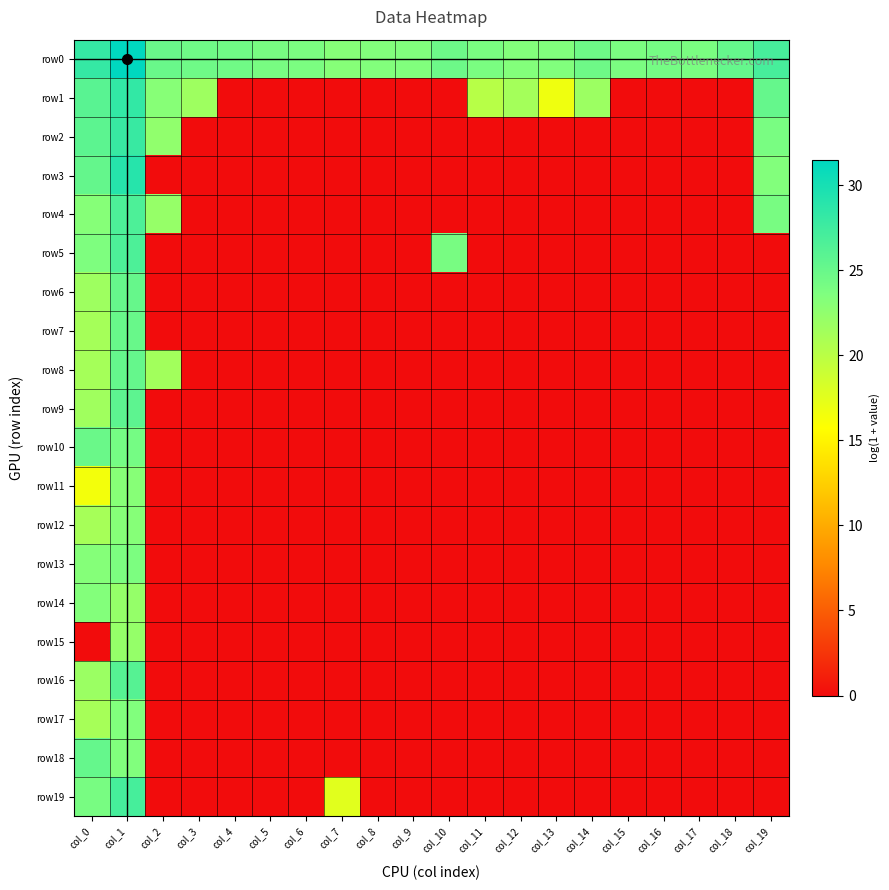

Reading left to right, extract all data points from this chart.

row0: col_0=28.1	col_1=31.4	col_2=24.9	col_3=24.5	col_4=24.5	col_5=24.0	col_6=23.8	col_7=23.1	col_8=23.4	col_9=23.4	col_10=24.7	col_11=23.8	col_12=23.3	col_13=23.5	col_14=24.6	col_15=23.8	col_16=24.1	col_17=23.9	col_18=25.1	col_19=27.0
row1: col_0=25.9	col_1=28.3	col_2=23.1	col_3=21.6	col_4=0.0	col_5=0.0	col_6=0.0	col_7=0.0	col_8=0.0	col_9=0.0	col_10=0.0	col_11=20.1	col_12=21.3	col_13=16.7	col_14=21.8	col_15=0.0	col_16=0.0	col_17=0.0	col_18=0.0	col_19=25.2
row2: col_0=25.7	col_1=27.9	col_2=22.5	col_3=0.0	col_4=0.0	col_5=0.0	col_6=0.0	col_7=0.0	col_8=0.0	col_9=0.0	col_10=0.0	col_11=0.0	col_12=0.0	col_13=0.0	col_14=0.0	col_15=0.0	col_16=0.0	col_17=0.0	col_18=0.0	col_19=23.9
row3: col_0=25.2	col_1=29.0	col_2=0.0	col_3=0.0	col_4=0.0	col_5=0.0	col_6=0.0	col_7=0.0	col_8=0.0	col_9=0.0	col_10=0.0	col_11=0.0	col_12=0.0	col_13=0.0	col_14=0.0	col_15=0.0	col_16=0.0	col_17=0.0	col_18=0.0	col_19=23.4
row4: col_0=23.1	col_1=26.6	col_2=22.2	col_3=0.0	col_4=0.0	col_5=0.0	col_6=0.0	col_7=0.0	col_8=0.0	col_9=0.0	col_10=0.0	col_11=0.0	col_12=0.0	col_13=0.0	col_14=0.0	col_15=0.0	col_16=0.0	col_17=0.0	col_18=0.0	col_19=24.0
row5: col_0=23.6	col_1=26.7	col_2=0.0	col_3=0.0	col_4=0.0	col_5=0.0	col_6=0.0	col_7=0.0	col_8=0.0	col_9=0.0	col_10=24.0	col_11=0.0	col_12=0.0	col_13=0.0	col_14=0.0	col_15=0.0	col_16=0.0	col_17=0.0	col_18=0.0	col_19=0.0
row6: col_0=21.7	col_1=25.1	col_2=0.0	col_3=0.0	col_4=0.0	col_5=0.0	col_6=0.0	col_7=0.0	col_8=0.0	col_9=0.0	col_10=0.0	col_11=0.0	col_12=0.0	col_13=0.0	col_14=0.0	col_15=0.0	col_16=0.0	col_17=0.0	col_18=0.0	col_19=0.0
row7: col_0=21.2	col_1=25.0	col_2=0.0	col_3=0.0	col_4=0.0	col_5=0.0	col_6=0.0	col_7=0.0	col_8=0.0	col_9=0.0	col_10=0.0	col_11=0.0	col_12=0.0	col_13=0.0	col_14=0.0	col_15=0.0	col_16=0.0	col_17=0.0	col_18=0.0	col_19=0.0
row8: col_0=21.2	col_1=25.1	col_2=21.4	col_3=0.0	col_4=0.0	col_5=0.0	col_6=0.0	col_7=0.0	col_8=0.0	col_9=0.0	col_10=0.0	col_11=0.0	col_12=0.0	col_13=0.0	col_14=0.0	col_15=0.0	col_16=0.0	col_17=0.0	col_18=0.0	col_19=0.0
row9: col_0=21.6	col_1=25.7	col_2=0.0	col_3=0.0	col_4=0.0	col_5=0.0	col_6=0.0	col_7=0.0	col_8=0.0	col_9=0.0	col_10=0.0	col_11=0.0	col_12=0.0	col_13=0.0	col_14=0.0	col_15=0.0	col_16=0.0	col_17=0.0	col_18=0.0	col_19=0.0
row10: col_0=24.9	col_1=24.2	col_2=0.0	col_3=0.0	col_4=0.0	col_5=0.0	col_6=0.0	col_7=0.0	col_8=0.0	col_9=0.0	col_10=0.0	col_11=0.0	col_12=0.0	col_13=0.0	col_14=0.0	col_15=0.0	col_16=0.0	col_17=0.0	col_18=0.0	col_19=0.0
row11: col_0=16.5	col_1=23.0	col_2=0.0	col_3=0.0	col_4=0.0	col_5=0.0	col_6=0.0	col_7=0.0	col_8=0.0	col_9=0.0	col_10=0.0	col_11=0.0	col_12=0.0	col_13=0.0	col_14=0.0	col_15=0.0	col_16=0.0	col_17=0.0	col_18=0.0	col_19=0.0
row12: col_0=21.1	col_1=23.1	col_2=0.0	col_3=0.0	col_4=0.0	col_5=0.0	col_6=0.0	col_7=0.0	col_8=0.0	col_9=0.0	col_10=0.0	col_11=0.0	col_12=0.0	col_13=0.0	col_14=0.0	col_15=0.0	col_16=0.0	col_17=0.0	col_18=0.0	col_19=0.0
row13: col_0=23.2	col_1=23.8	col_2=0.0	col_3=0.0	col_4=0.0	col_5=0.0	col_6=0.0	col_7=0.0	col_8=0.0	col_9=0.0	col_10=0.0	col_11=0.0	col_12=0.0	col_13=0.0	col_14=0.0	col_15=0.0	col_16=0.0	col_17=0.0	col_18=0.0	col_19=0.0
row14: col_0=23.3	col_1=22.2	col_2=0.0	col_3=0.0	col_4=0.0	col_5=0.0	col_6=0.0	col_7=0.0	col_8=0.0	col_9=0.0	col_10=0.0	col_11=0.0	col_12=0.0	col_13=0.0	col_14=0.0	col_15=0.0	col_16=0.0	col_17=0.0	col_18=0.0	col_19=0.0
row15: col_0=0.0	col_1=22.2	col_2=0.0	col_3=0.0	col_4=0.0	col_5=0.0	col_6=0.0	col_7=0.0	col_8=0.0	col_9=0.0	col_10=0.0	col_11=0.0	col_12=0.0	col_13=0.0	col_14=0.0	col_15=0.0	col_16=0.0	col_17=0.0	col_18=0.0	col_19=0.0
row16: col_0=21.8	col_1=26.1	col_2=0.0	col_3=0.0	col_4=0.0	col_5=0.0	col_6=0.0	col_7=0.0	col_8=0.0	col_9=0.0	col_10=0.0	col_11=0.0	col_12=0.0	col_13=0.0	col_14=0.0	col_15=0.0	col_16=0.0	col_17=0.0	col_18=0.0	col_19=0.0
row17: col_0=21.1	col_1=23.5	col_2=0.0	col_3=0.0	col_4=0.0	col_5=0.0	col_6=0.0	col_7=0.0	col_8=0.0	col_9=0.0	col_10=0.0	col_11=0.0	col_12=0.0	col_13=0.0	col_14=0.0	col_15=0.0	col_16=0.0	col_17=0.0	col_18=0.0	col_19=0.0
row18: col_0=25.1	col_1=23.4	col_2=0.0	col_3=0.0	col_4=0.0	col_5=0.0	col_6=0.0	col_7=0.0	col_8=0.0	col_9=0.0	col_10=0.0	col_11=0.0	col_12=0.0	col_13=0.0	col_14=0.0	col_15=0.0	col_16=0.0	col_17=0.0	col_18=0.0	col_19=0.0
row19: col_0=24.0	col_1=27.0	col_2=0.0	col_3=0.0	col_4=0.0	col_5=0.0	col_6=0.0	col_7=17.5	col_8=0.0	col_9=0.0	col_10=0.0	col_11=0.0	col_12=0.0	col_13=0.0	col_14=0.0	col_15=0.0	col_16=0.0	col_17=0.0	col_18=0.0	col_19=0.0